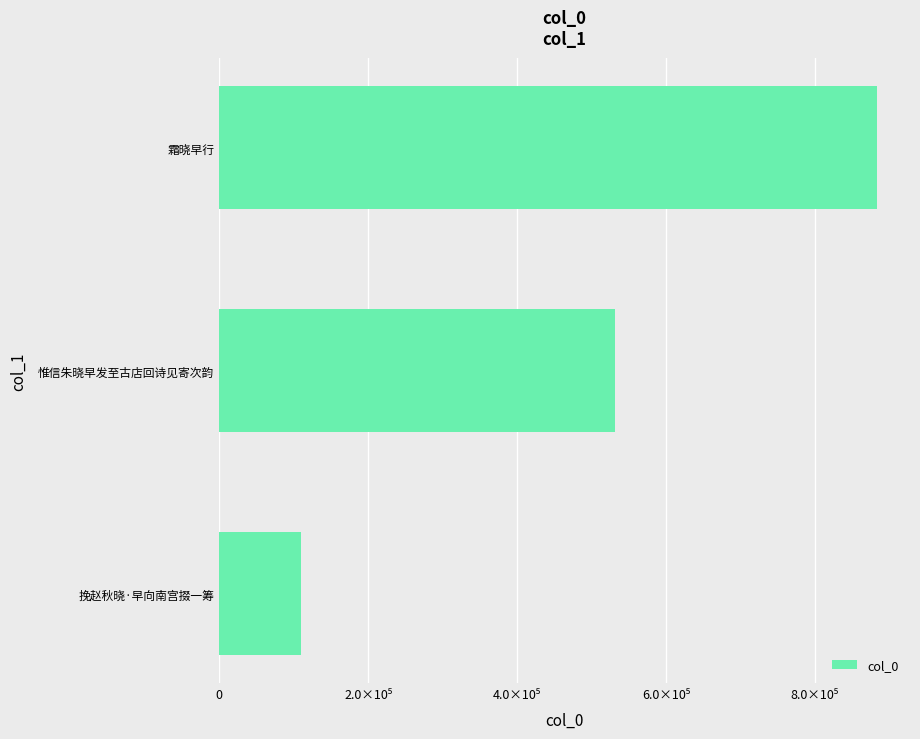

What is the sum of all values?

1523827